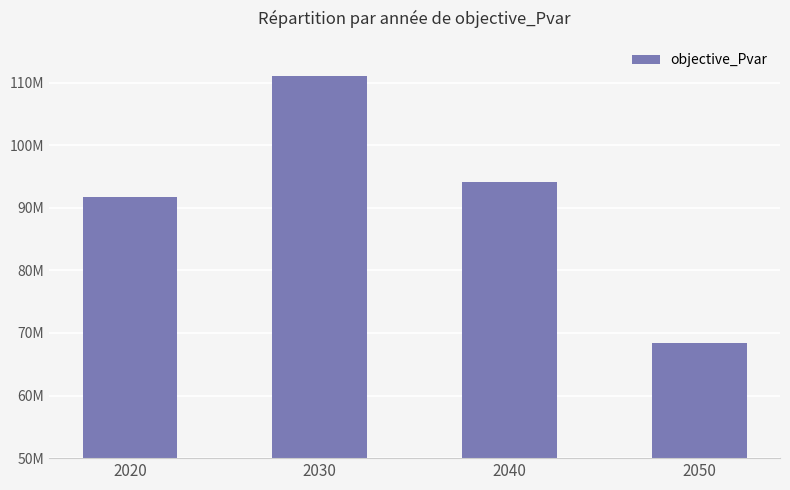

What value does the data have at 2040?

94167727.5